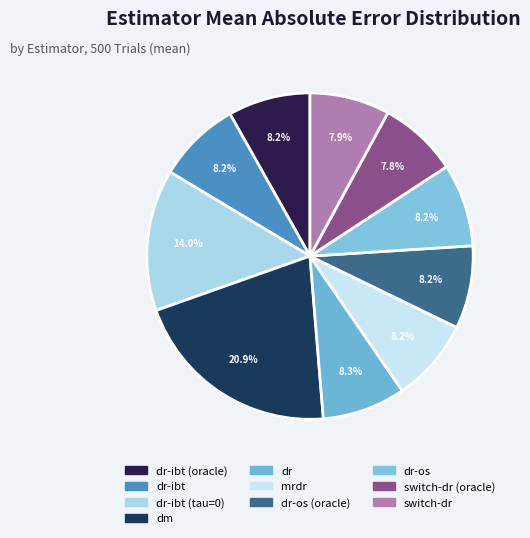

How many slices are in this pie chart?

10